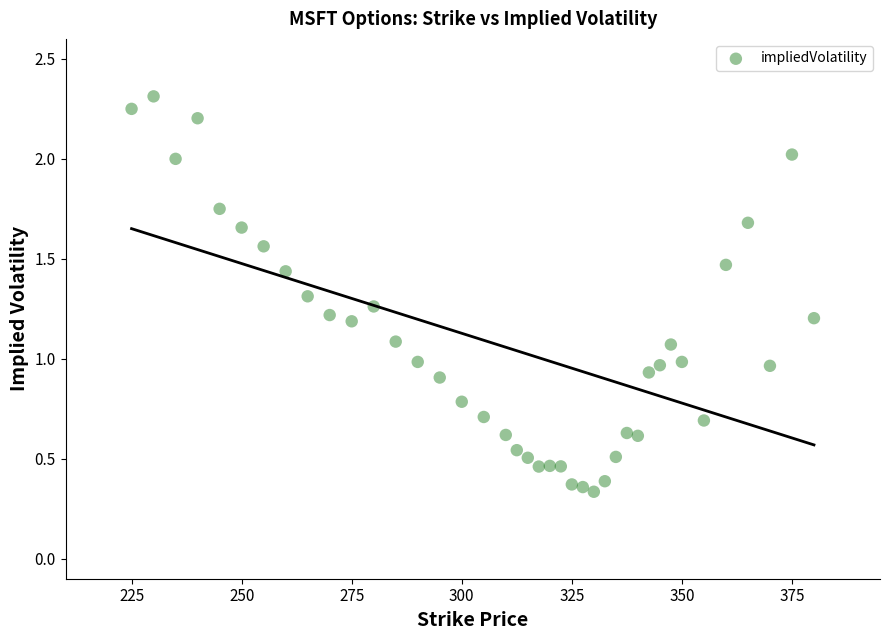

What is the range of Y values (max minus min)?

2.0